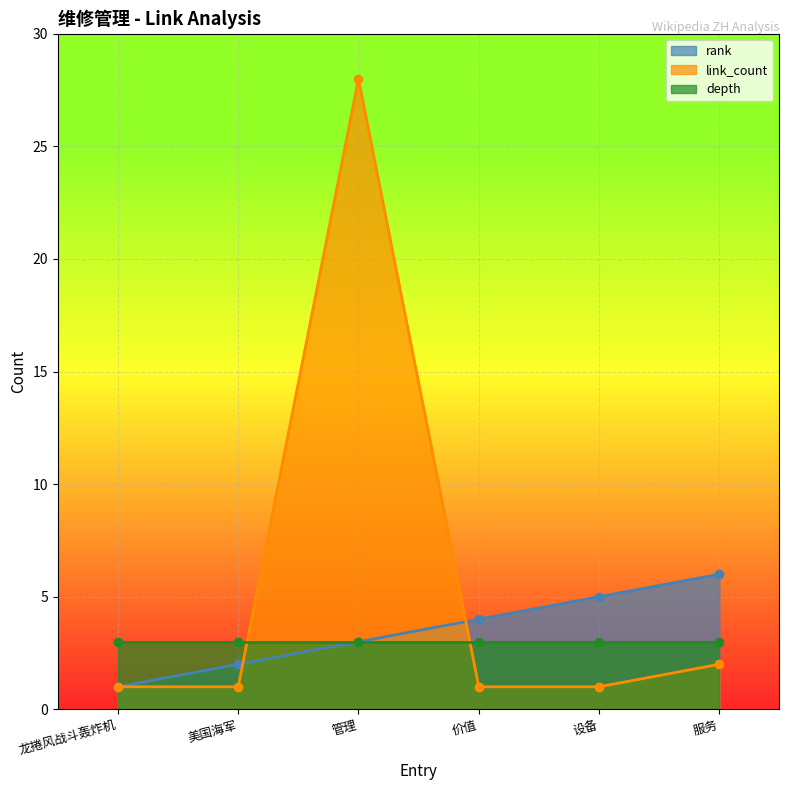

At which category is the sum across all series the highest?

管理